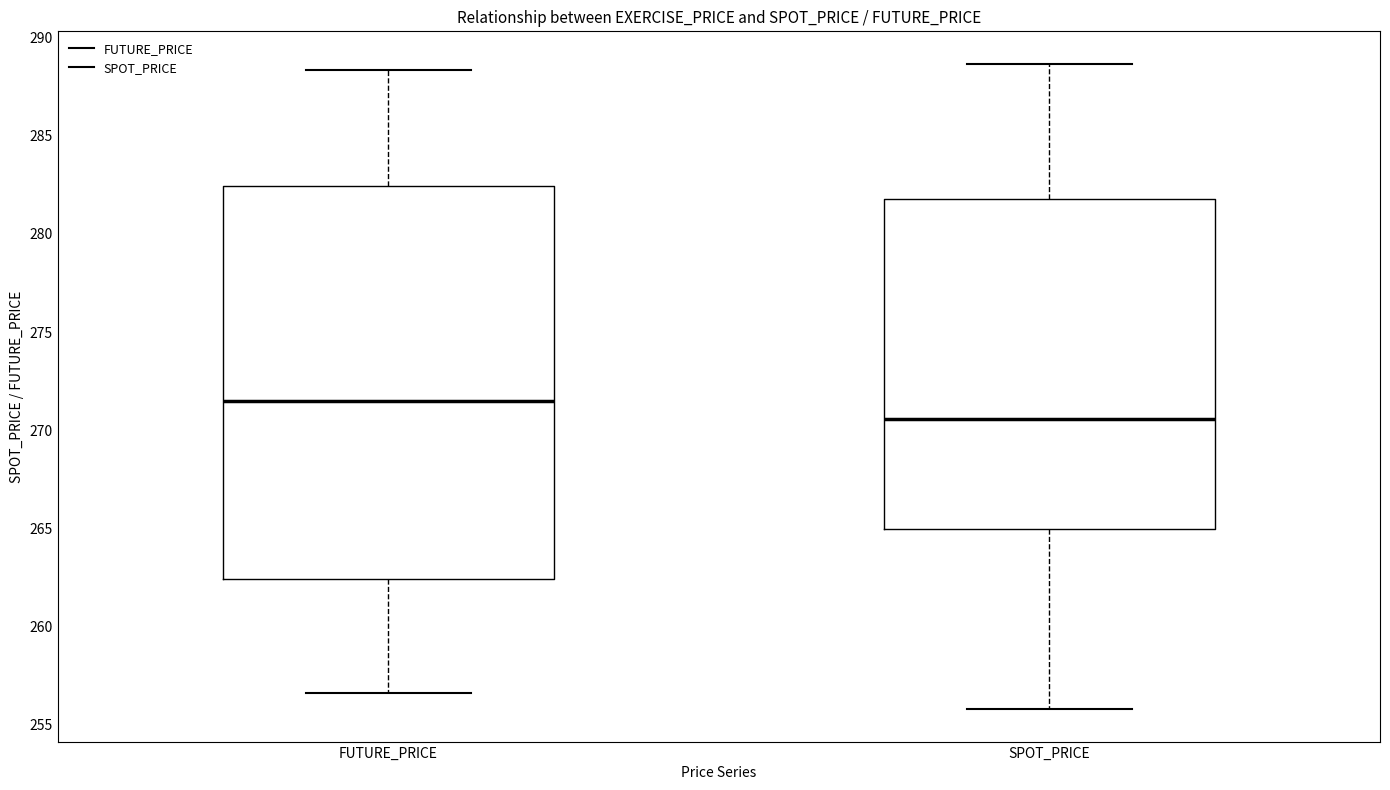

Reading left to right, transcribe this box plot: for each box, give where its median line is, the range the box spans, and where its two whiskers end, as read against the y-axis. The values are not printed on the chart, so give them approximately, as read against the axis.

FUTURE_PRICE: median 271.5, box 262.5 to 282.5, whiskers 256.5 to 288.5
SPOT_PRICE: median 270.5, box 265.0 to 282.0, whiskers 256.0 to 288.5